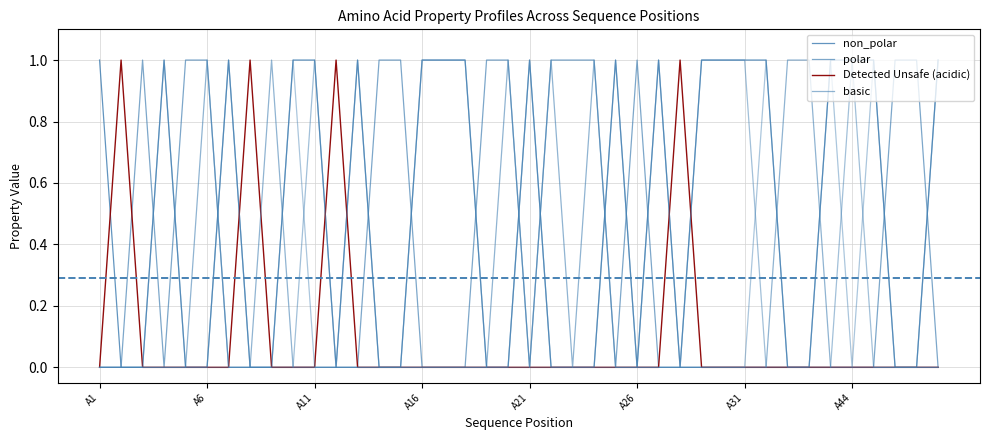

The value of basic at A15 is 0. True or false?

True